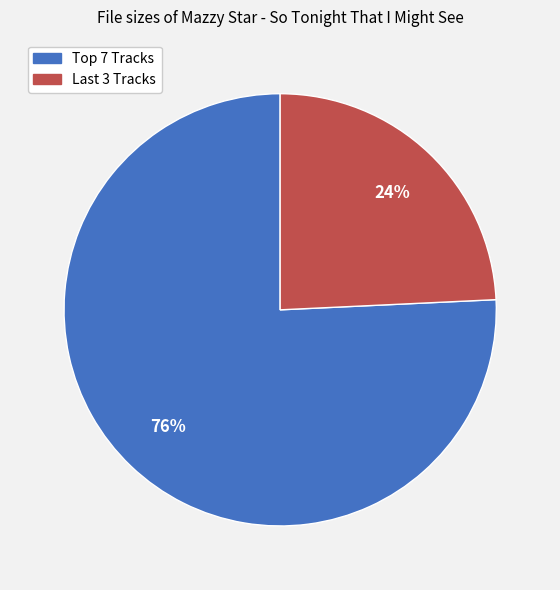

Does any single category account for the majority?

Yes